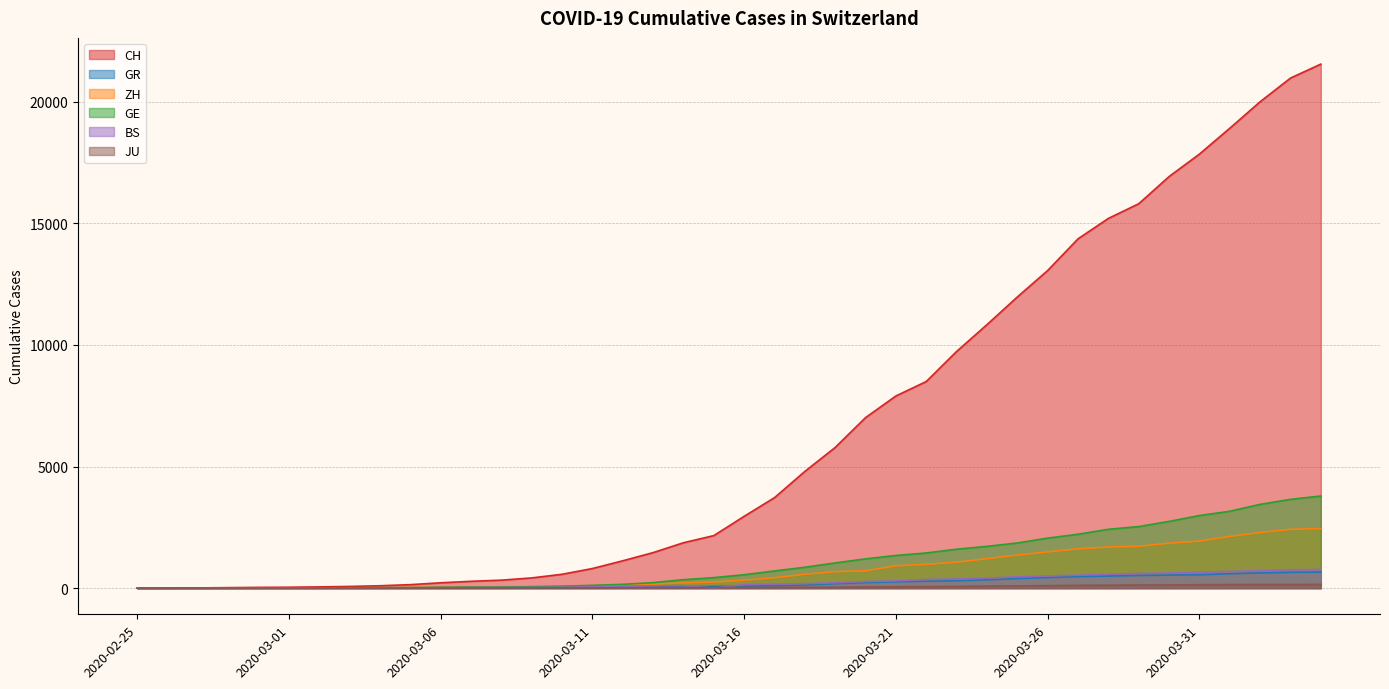

At 2020-03-29, list the series in order from smallest to largest.

JU, GR, BS, ZH, GE, CH